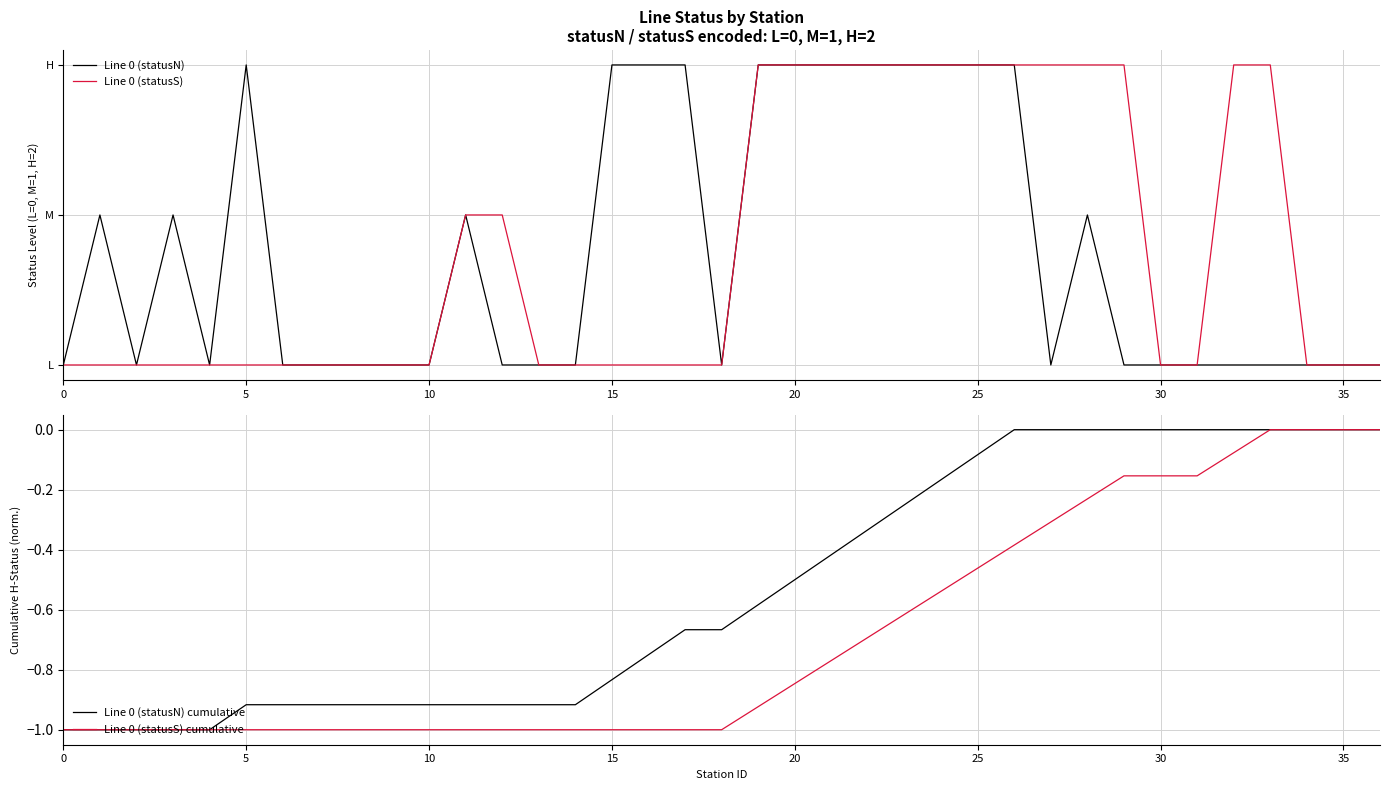

True or false: Line 0 (statusS) cumulative and Line 0 (statusS) cross at least once.

False